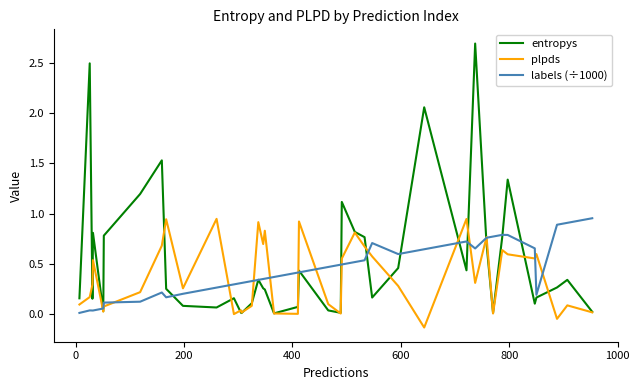

Which series has the largest range (max minus min)?

entropys